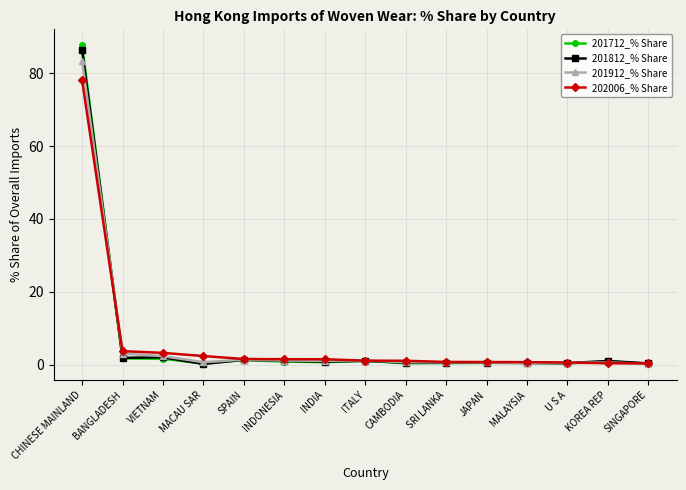

What is the label of the 6th point from the left?

INDONESIA